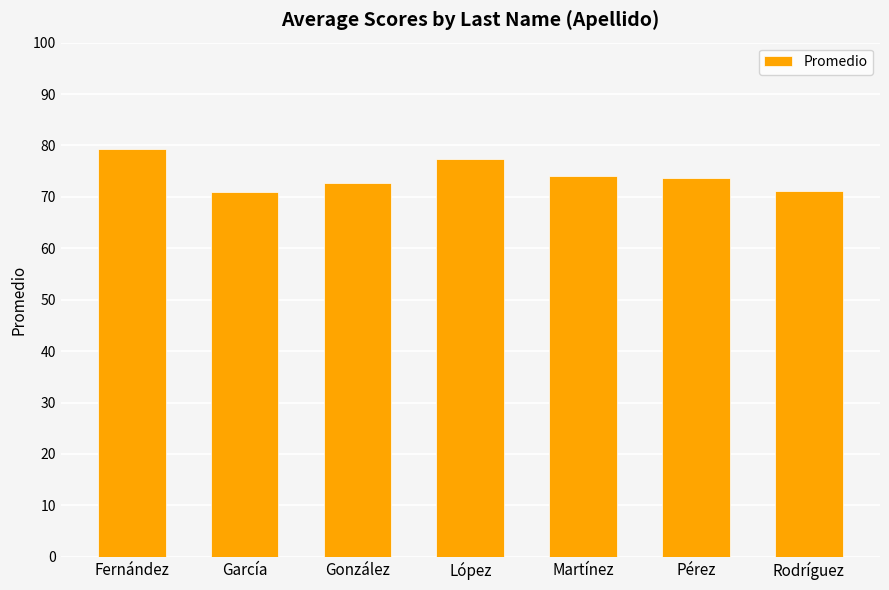

What is the label of the 3rd bar from the left?

González